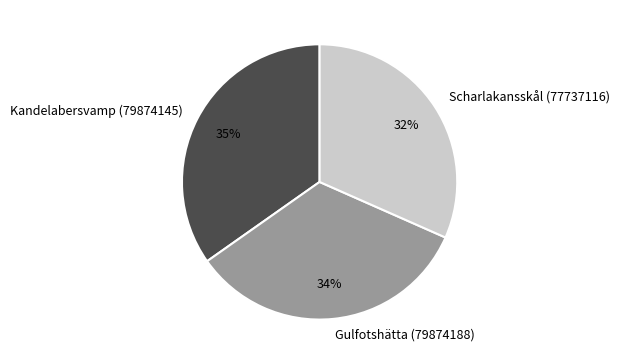

How many segments does this pie chart have?

3